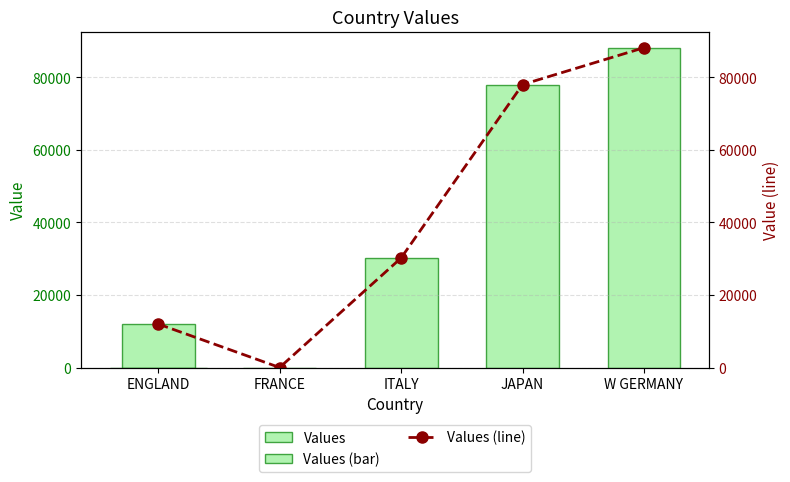

Rank the series at ITALY from lowest to highest value.

Values, Values (line)